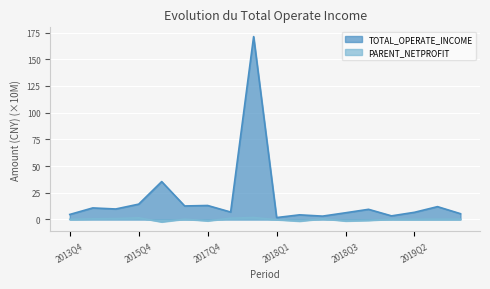

List the series in order of their peak value, lowest first.

PARENT_NETPROFIT, TOTAL_OPERATE_INCOME